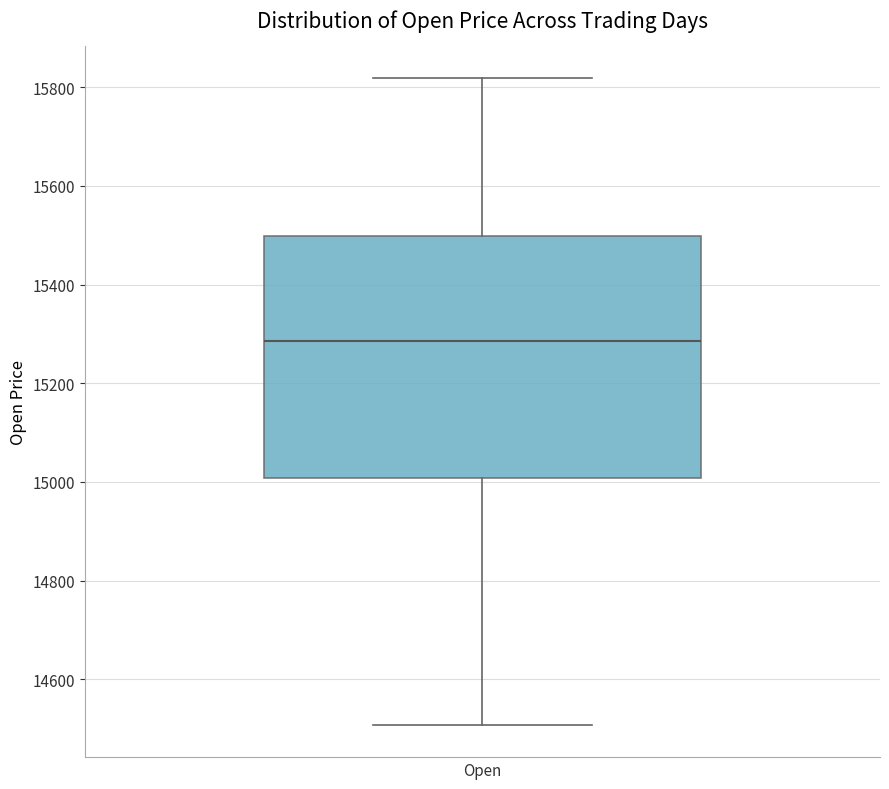

Transcribe this box plot: give where the median line is, the range the box spans, and where the two whiskers end, as read against the y-axis. The values are not printed on the chart, so give them approximately, as read against the axis.

median 15280, box 15000 to 15500, whiskers 14500 to 15820